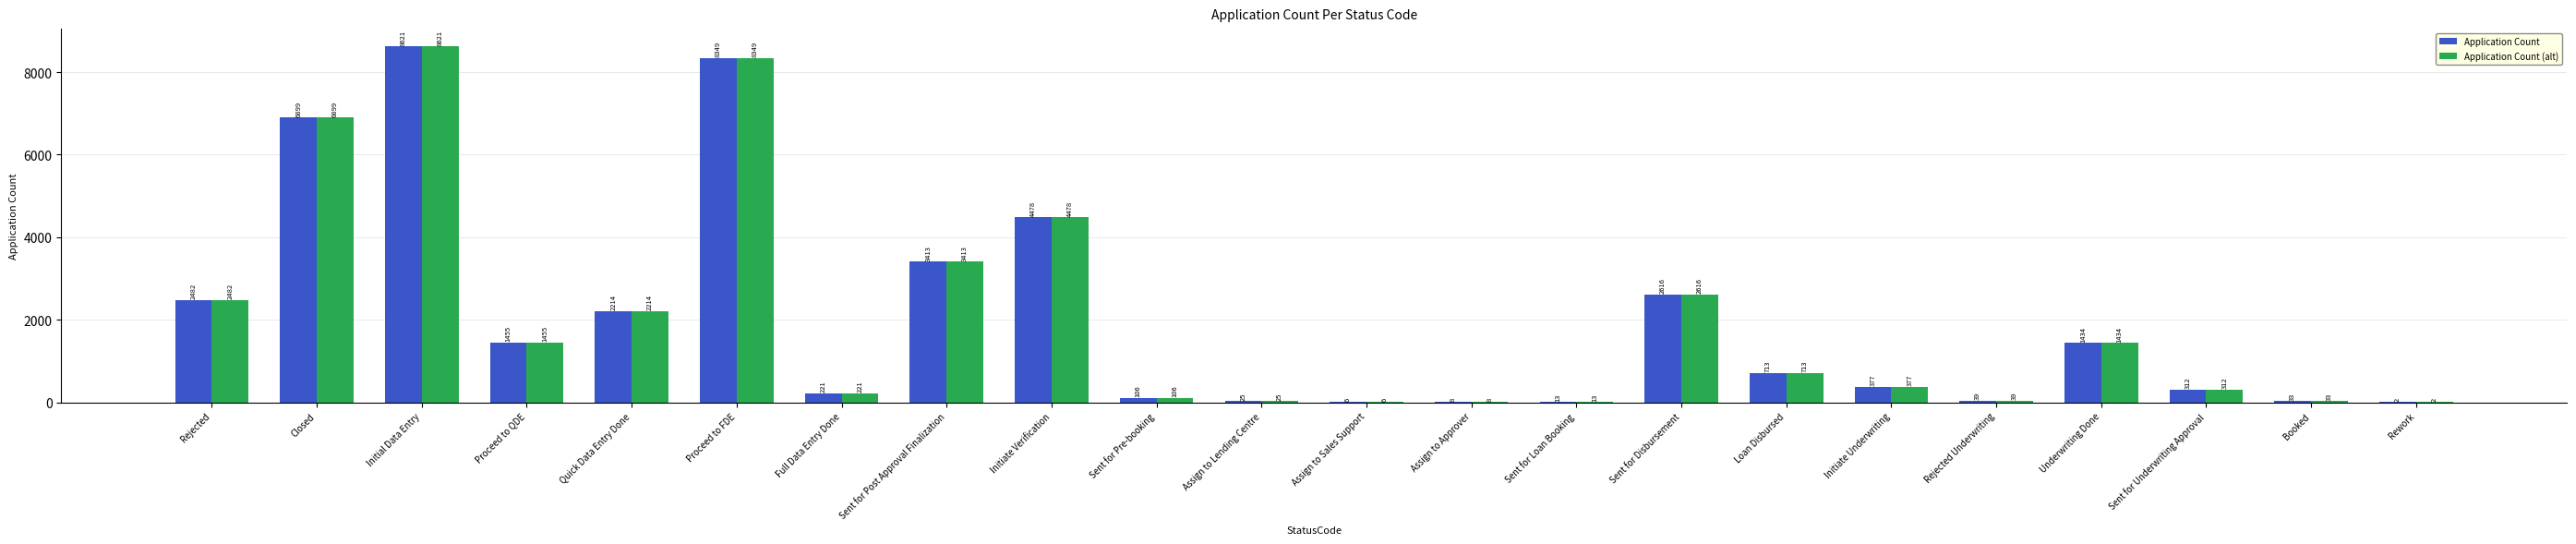

At which category does the chart reach its peak across all series?

Initial Data Entry